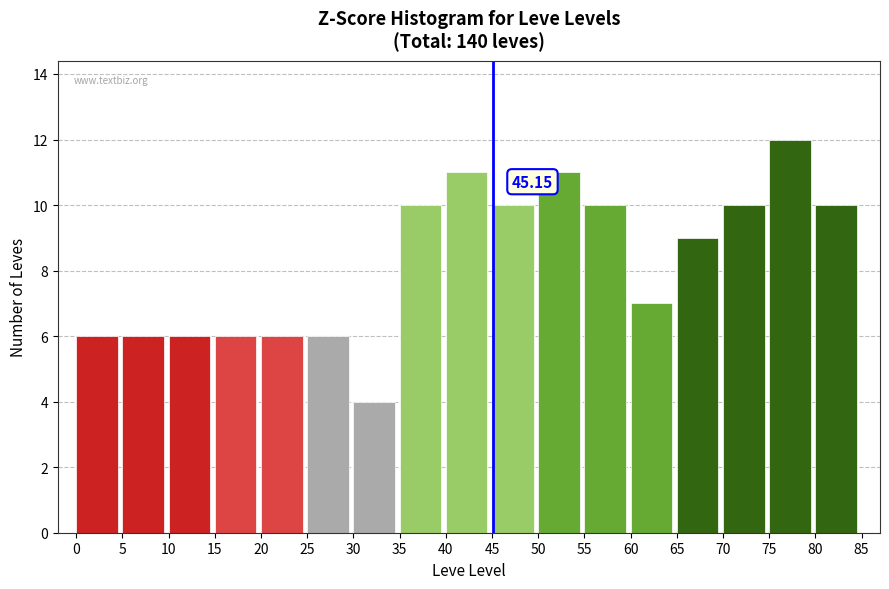

Which range on the x-axis has the tallest bar?

75 to 80